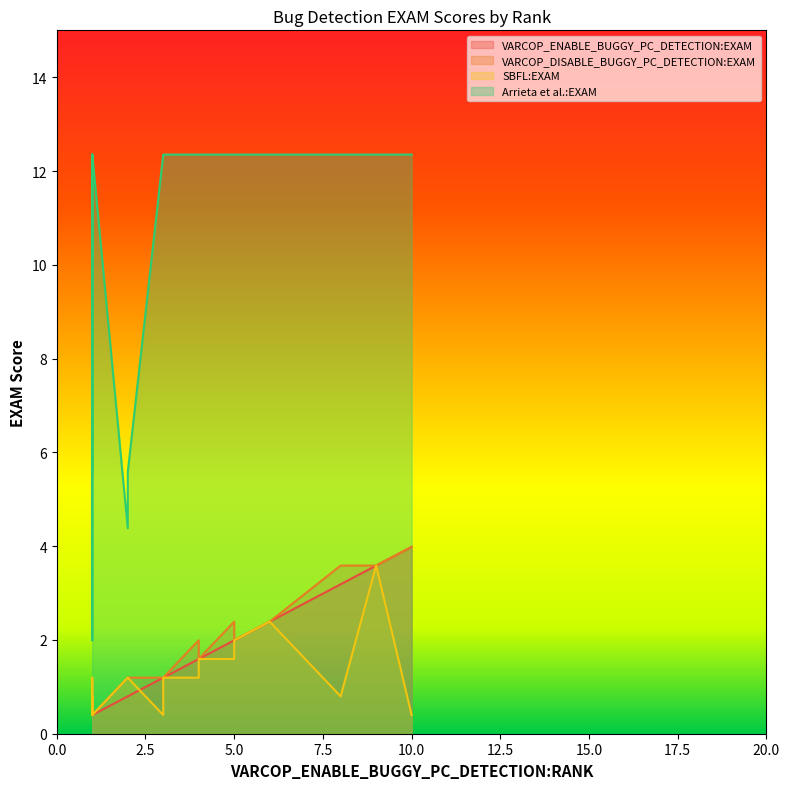

Does the chart have visible grid lines?

No